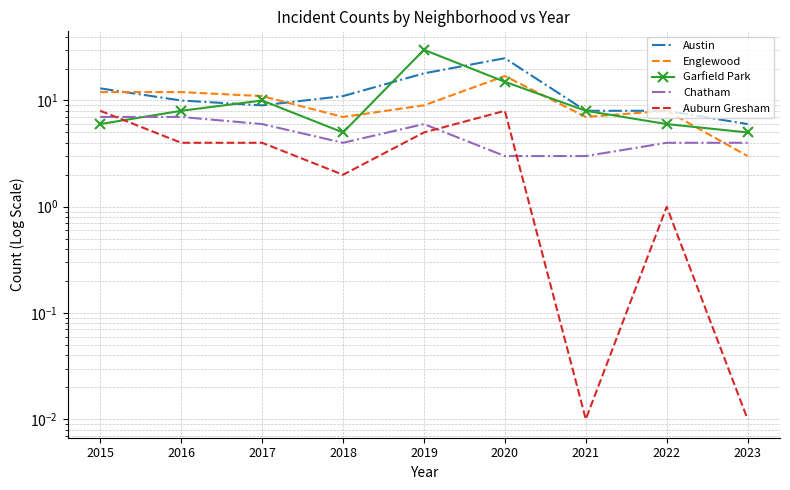

Which category has the lowest value in the Austin series?

2023